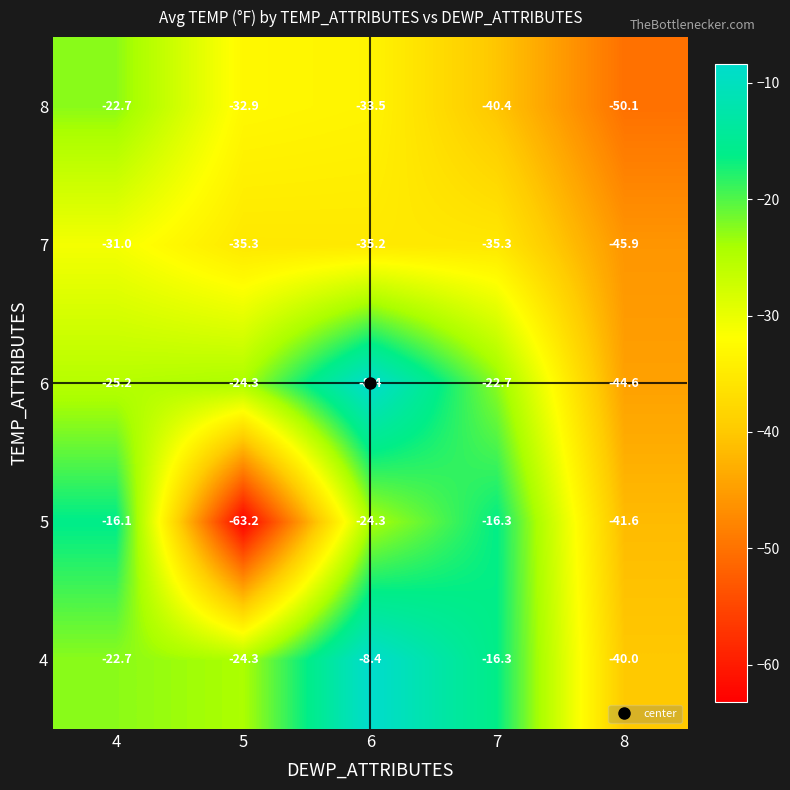

Which series has the largest total across all categories?

4